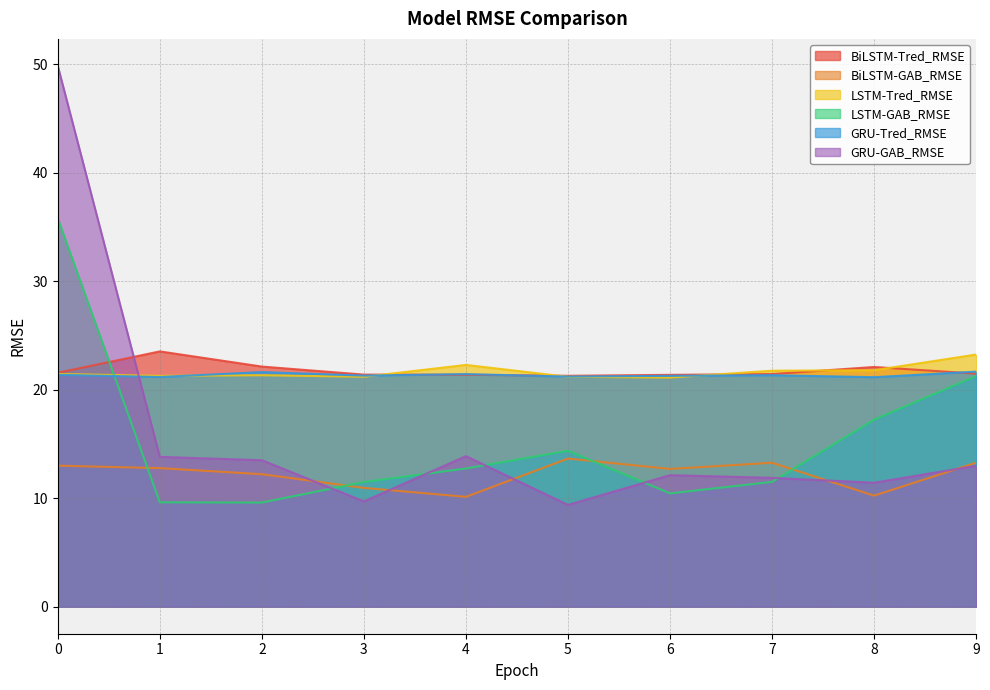

True or false: BiLSTM-Tred_RMSE has a value of 21.4 at 3.

True